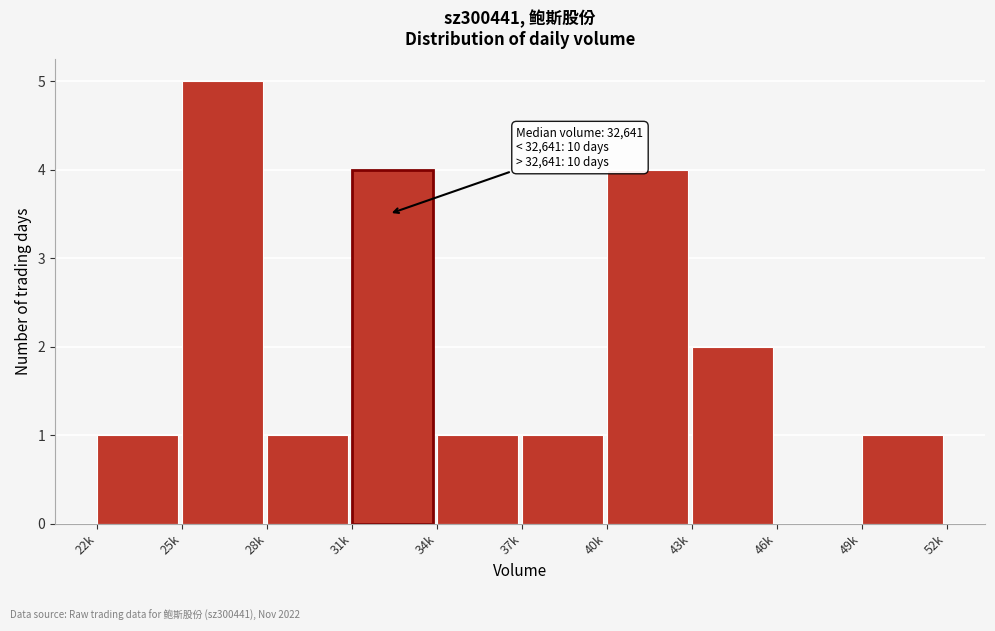

Reading left to right, extract all data points from this chart.

22k=1	25k=5	28k=1	31k=4	34k=1	37k=1	40k=4	43k=2	46k=0	49k=1